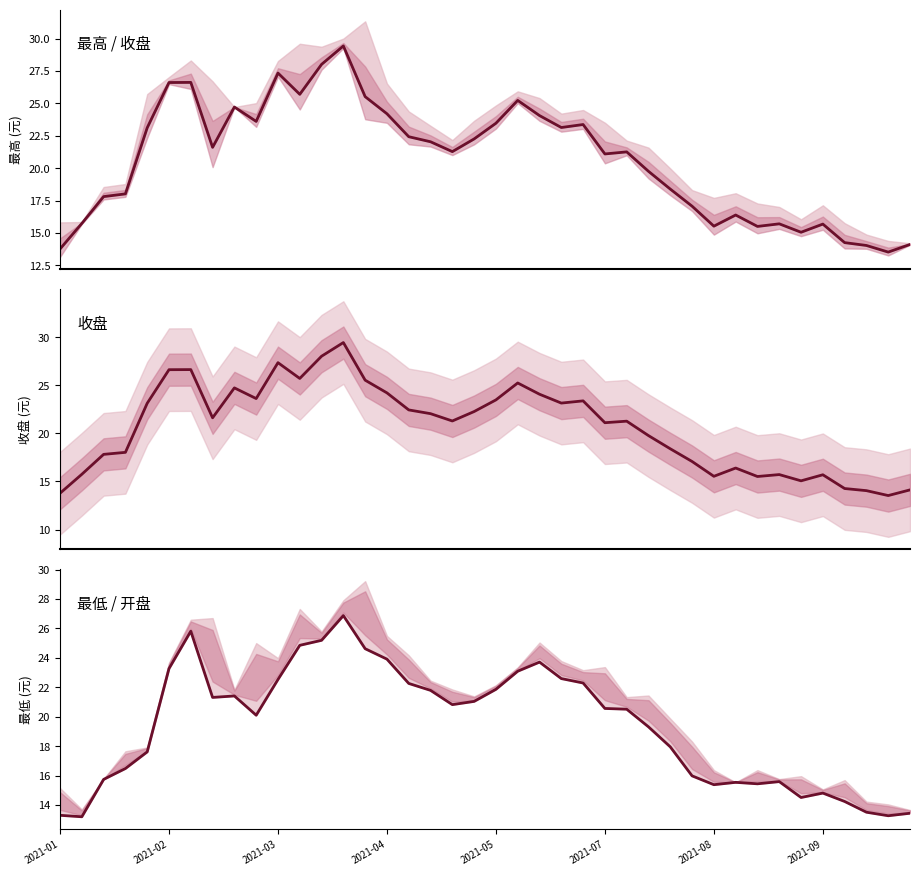

What are all the series names shown in the legend?

最高, 收盘, 最低